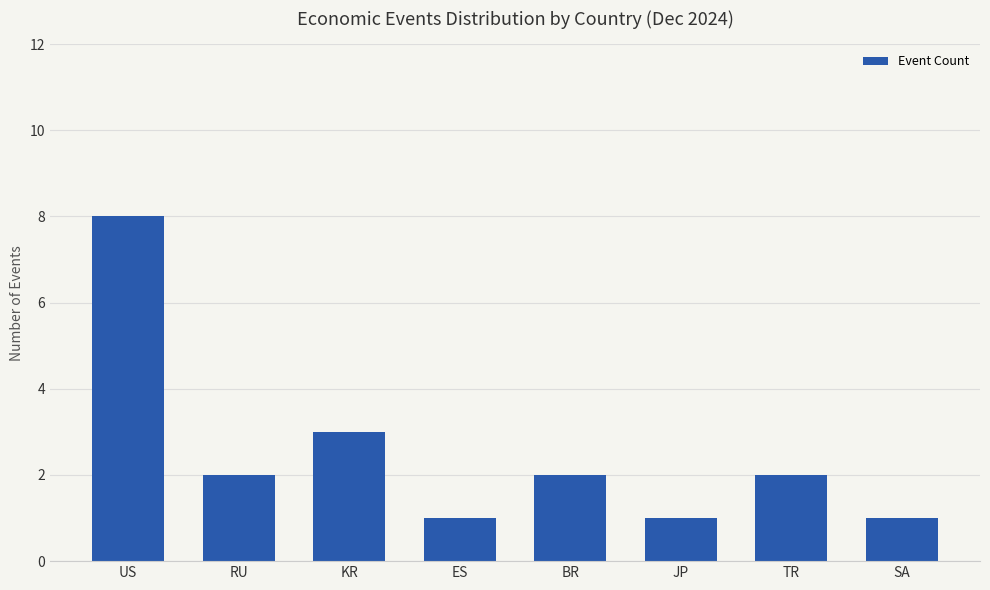

Reading left to right, what are all the values shown in this chart?

8	2	3	1	2	1	2	1